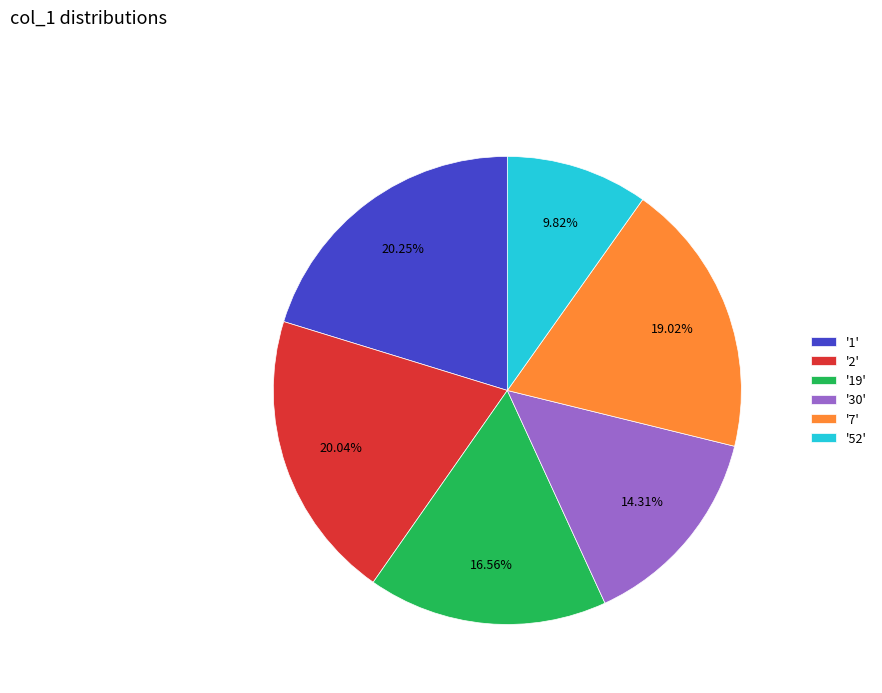

Between '7' and '52', which is larger?

'7'